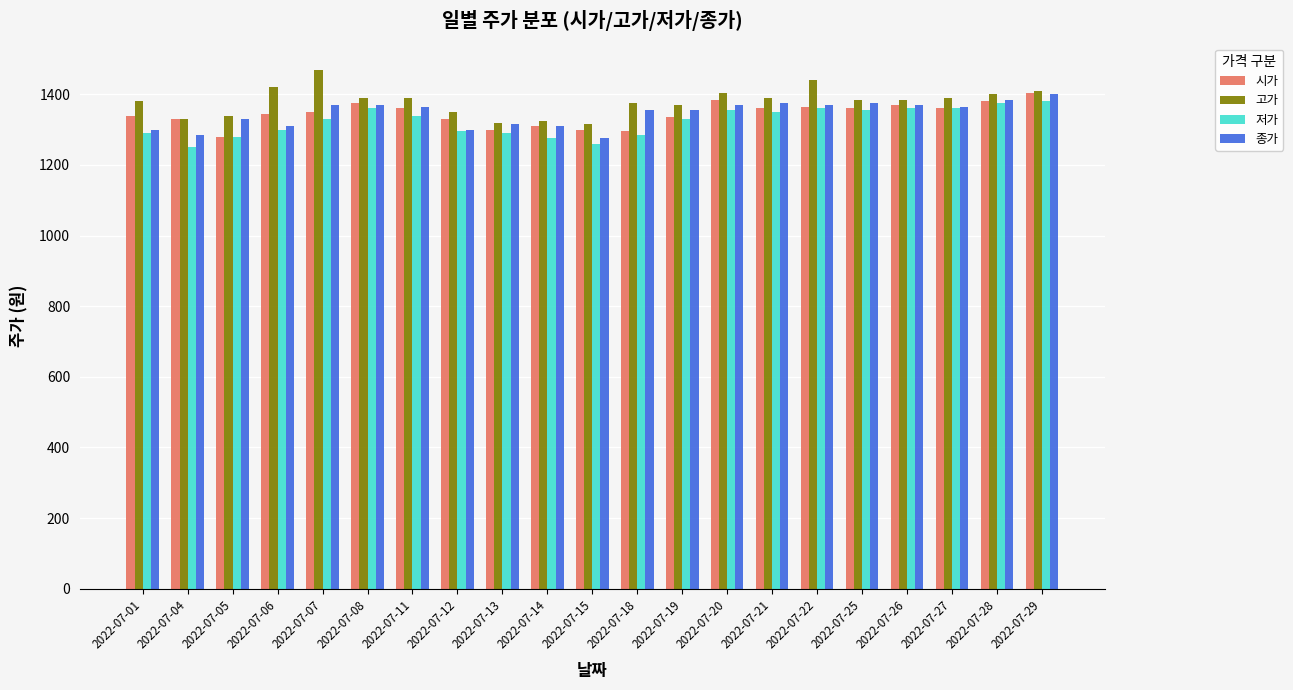

What is the difference between the 고가 values at 2022-07-22 and 2022-07-01?

60